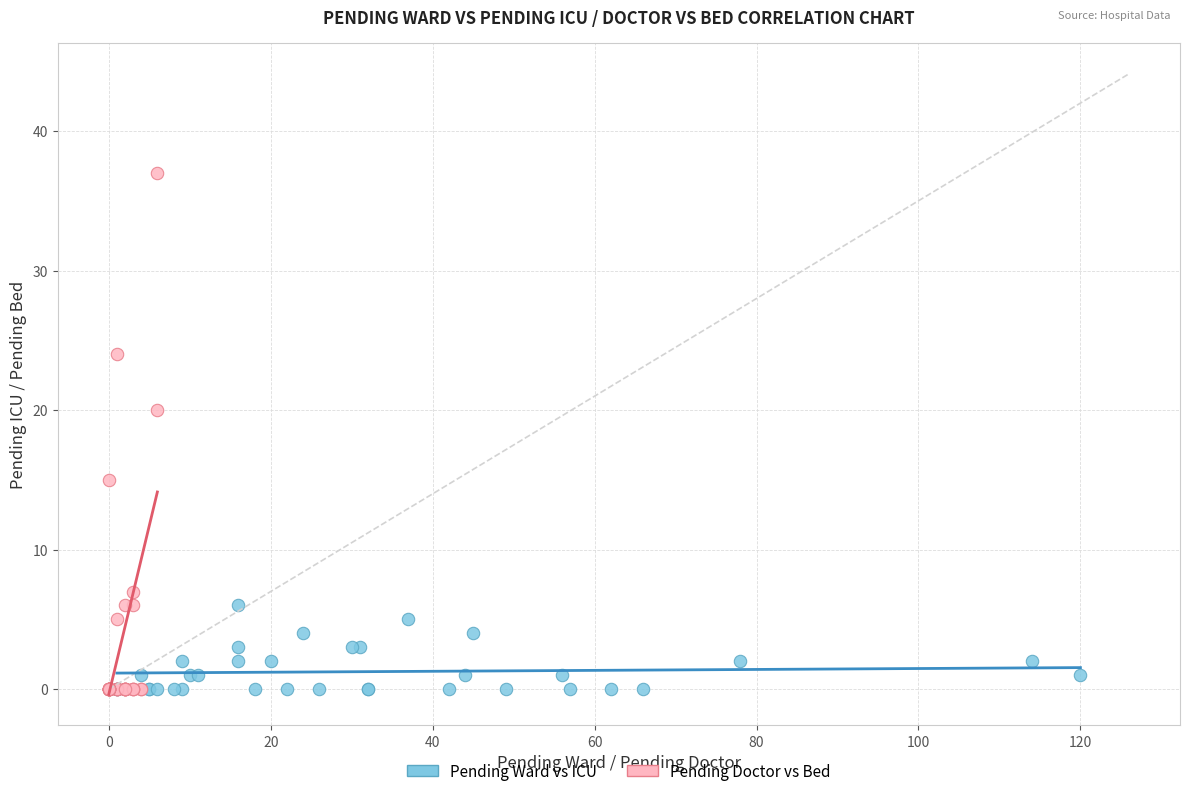

Which series reaches the maximum Y coordinate?

Pending Doctor vs Bed